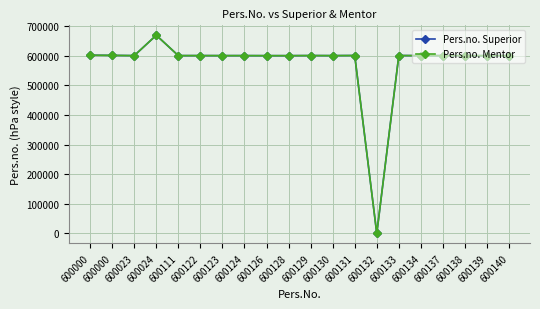

Rank the categories by Pers.no. Superior value from lowest to highest.

600132, 600126, 600128, 600139, 600138, 600140, 600123, 600023, 600134, 600130, 600137, 600124, 600111, 600122, 600129, 600133, 600131, 600000, 600000, 600024